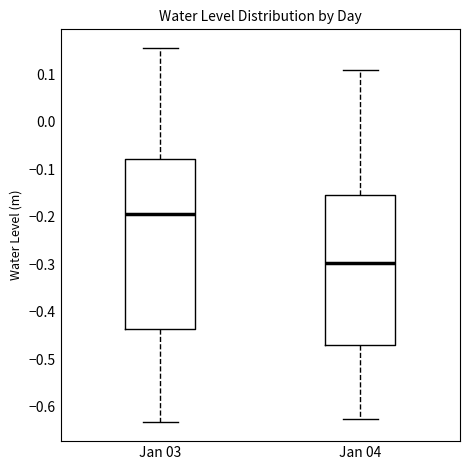

Where is the upper edge of the box for Jan 03 on the y-axis? The values are not printed on the chart, so give them approximately, as read against the axis.

-0.08